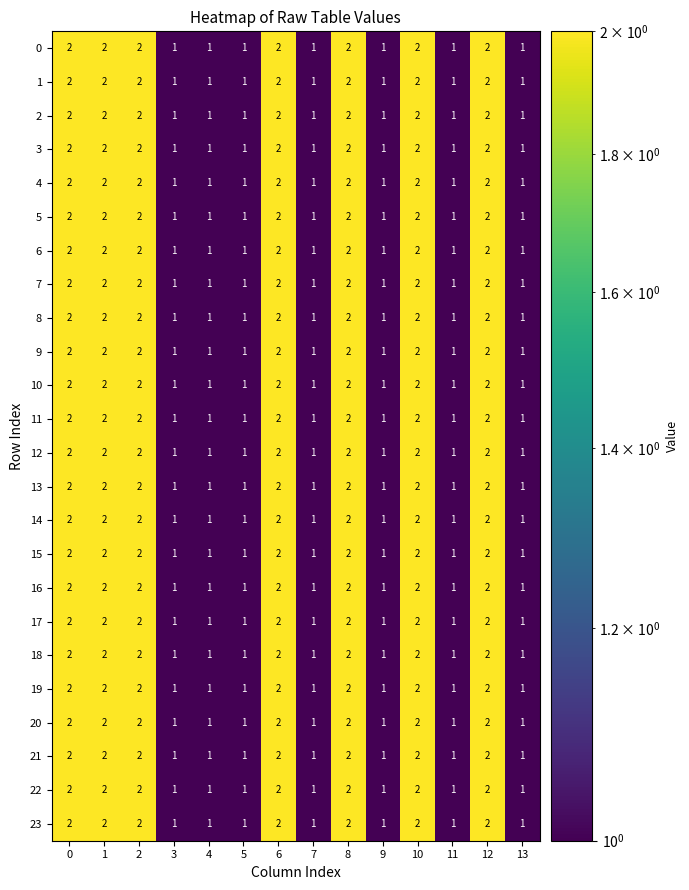

Count the 20 values in the range 1 to 2.

14